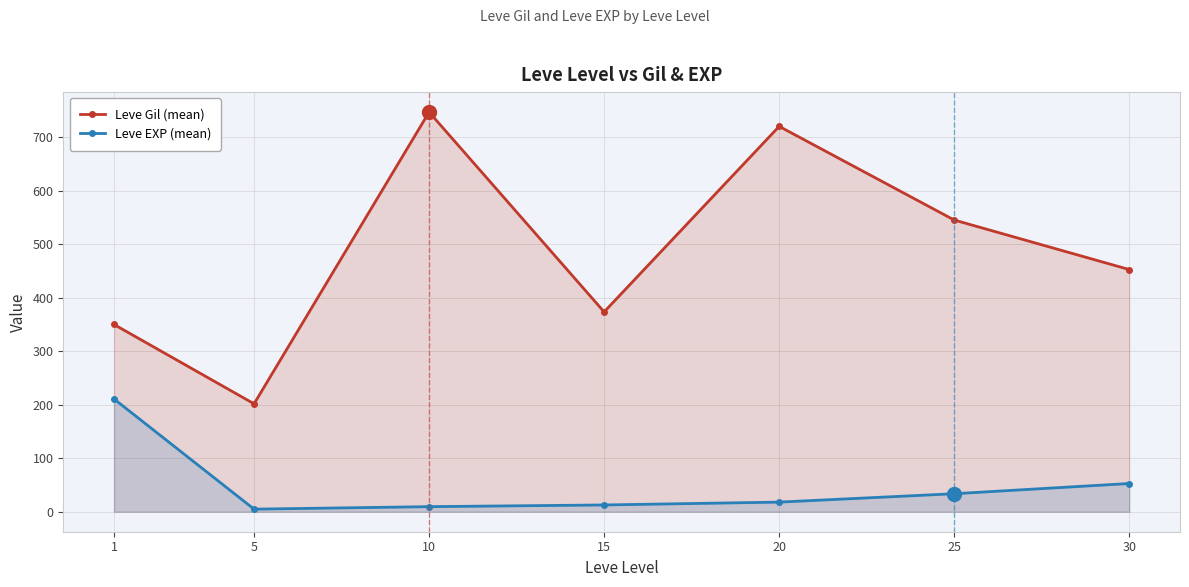

How many interior local peaks does the Leve Gil (mean) series have?

2